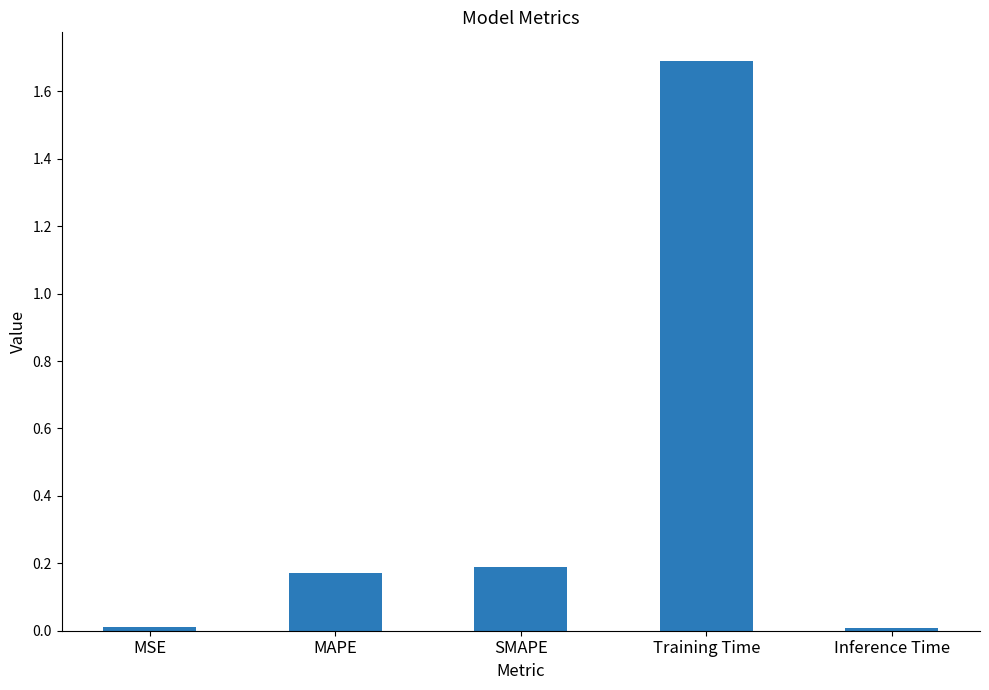

Is it true that the value at SMAPE is 0.3?

False